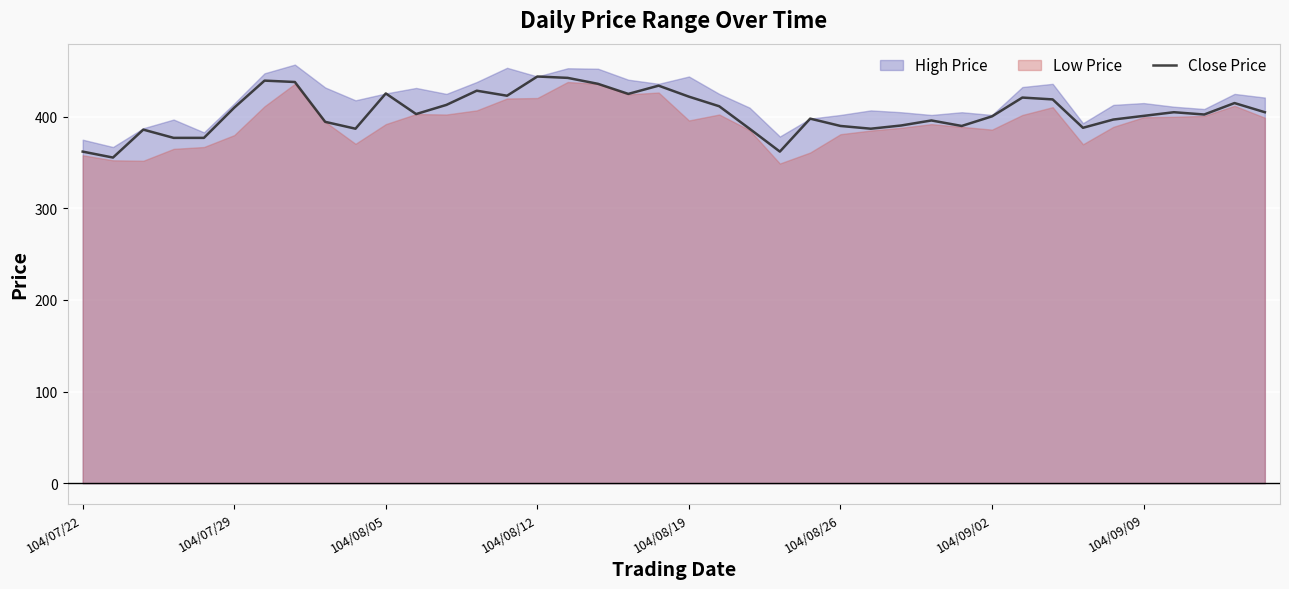

The value of Close Price at 104/09/02 is 400.5. True or false?

True